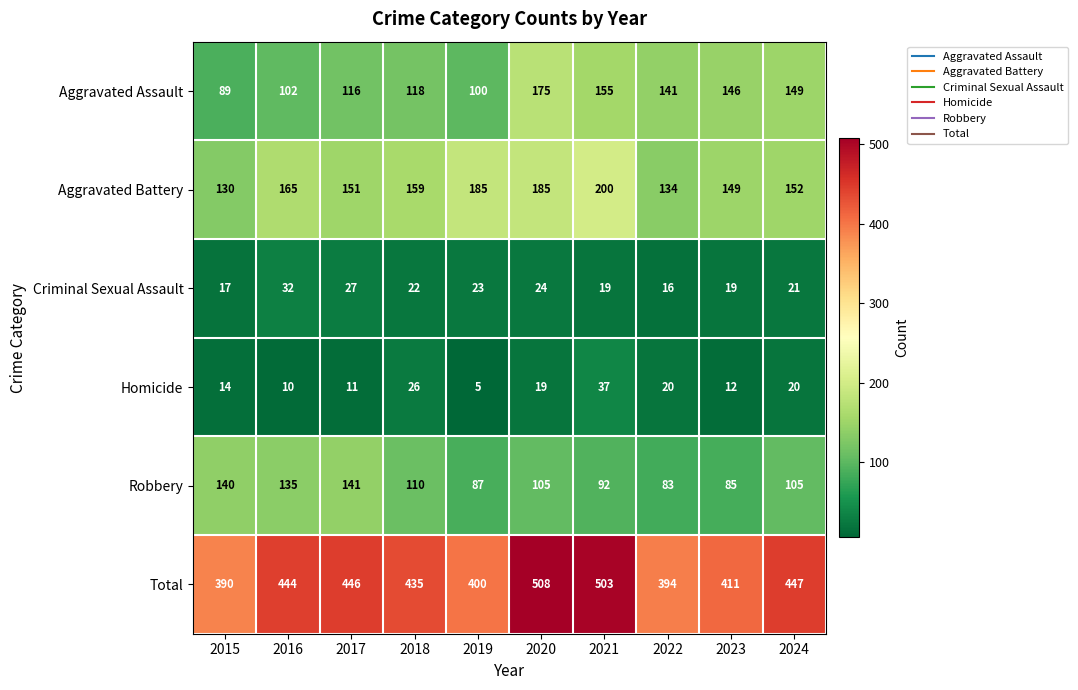

What is the sum of all Total values?

4378